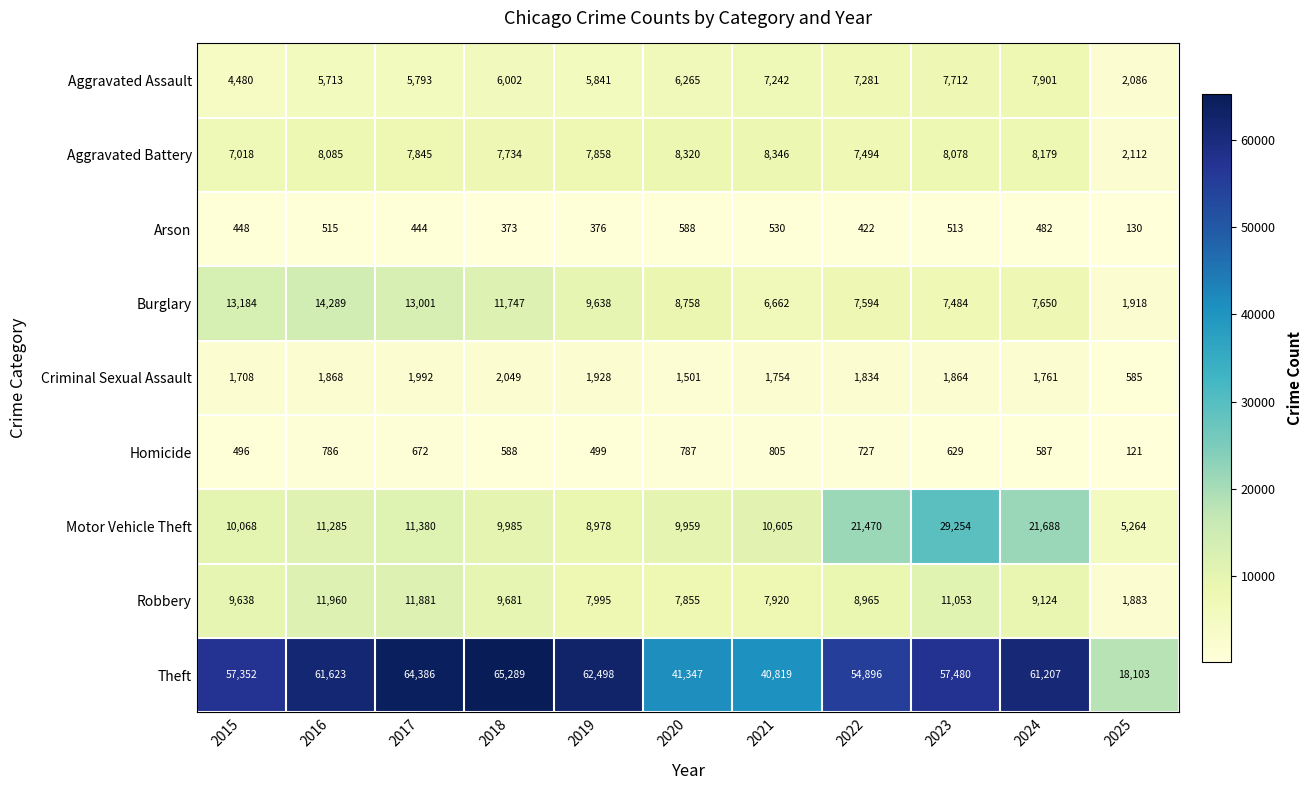

What is the spread (max minus min) of values at 2025?

17982